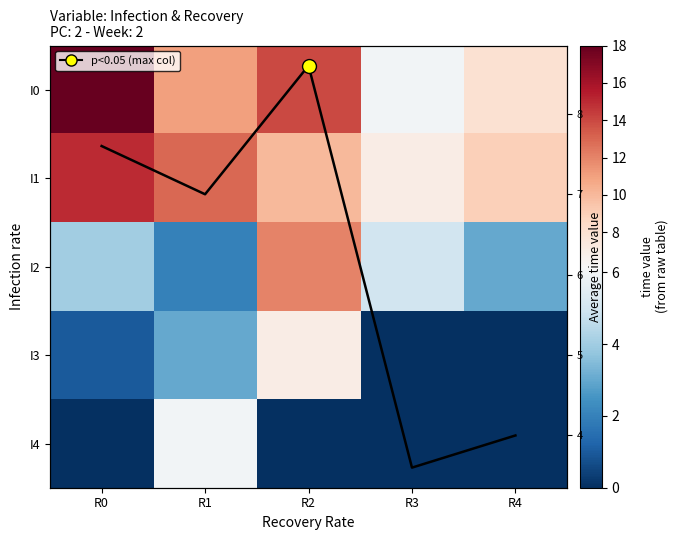

At which label does I3 reach its peak?

R2